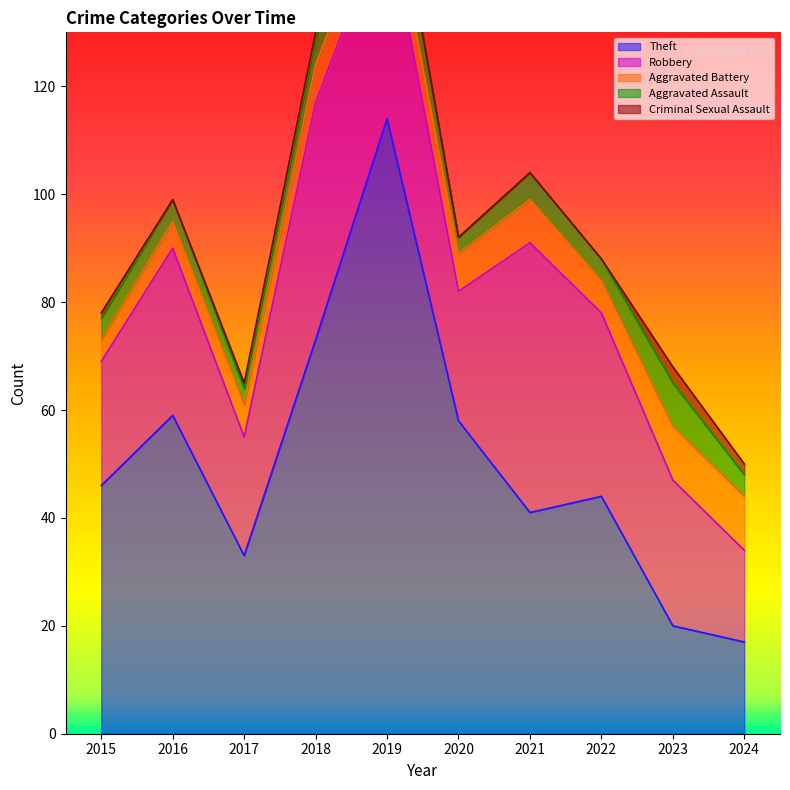

What is the spread (max minus min) of values at 2021?

50